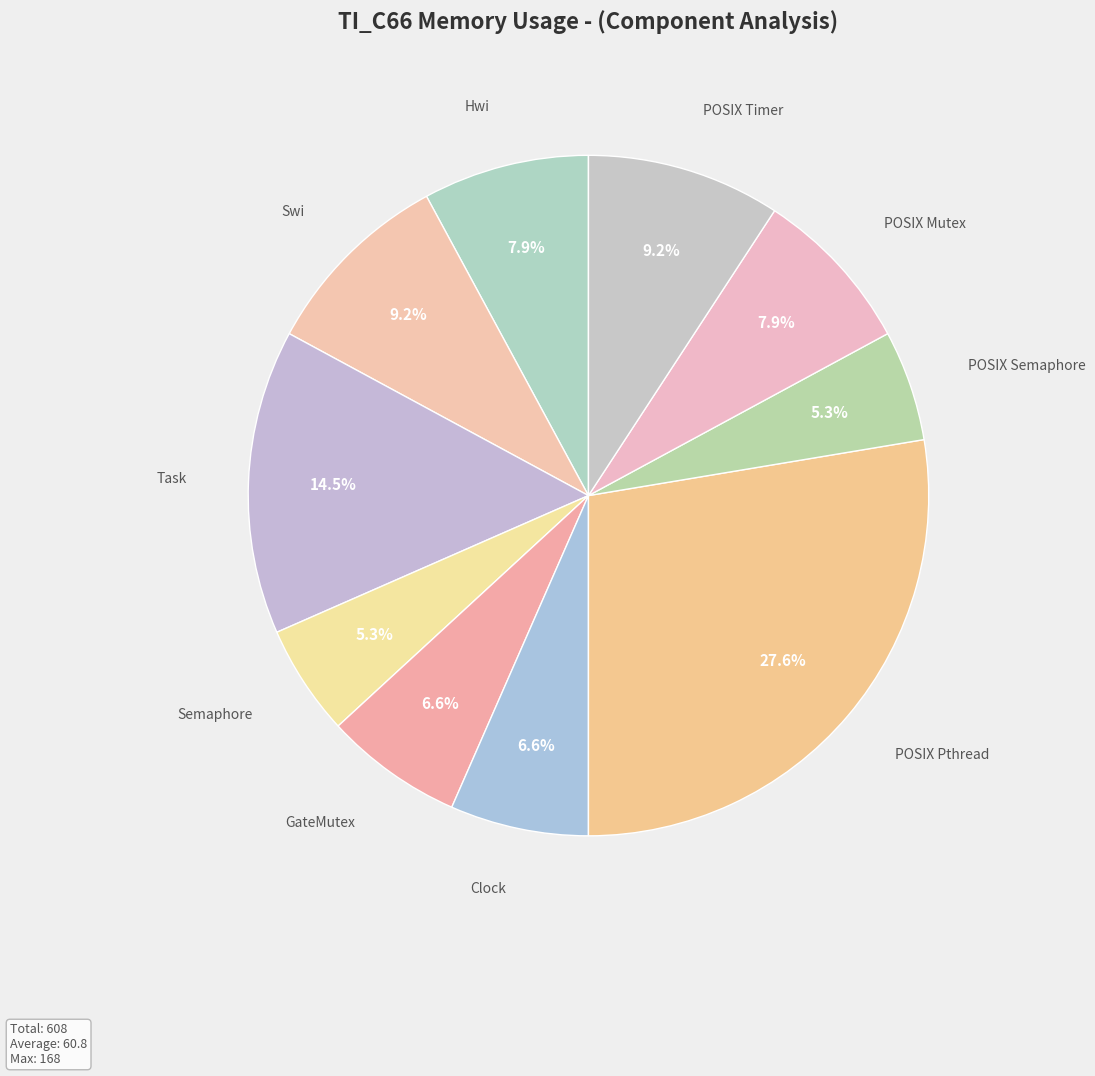

Count the number of slices in the pie.

10